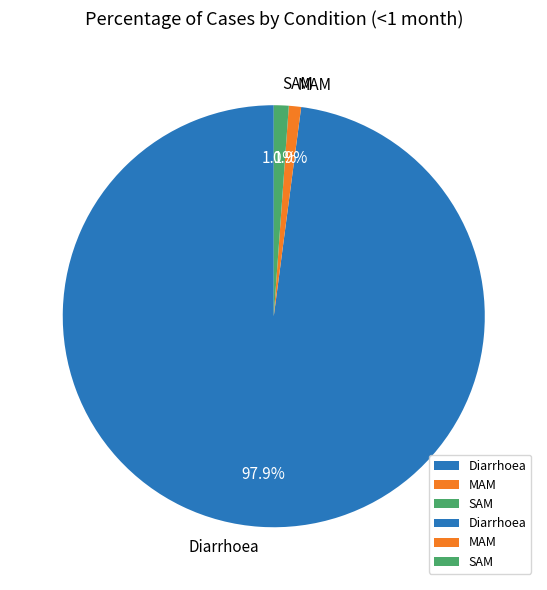

Which slice is the largest?

Diarrhoea